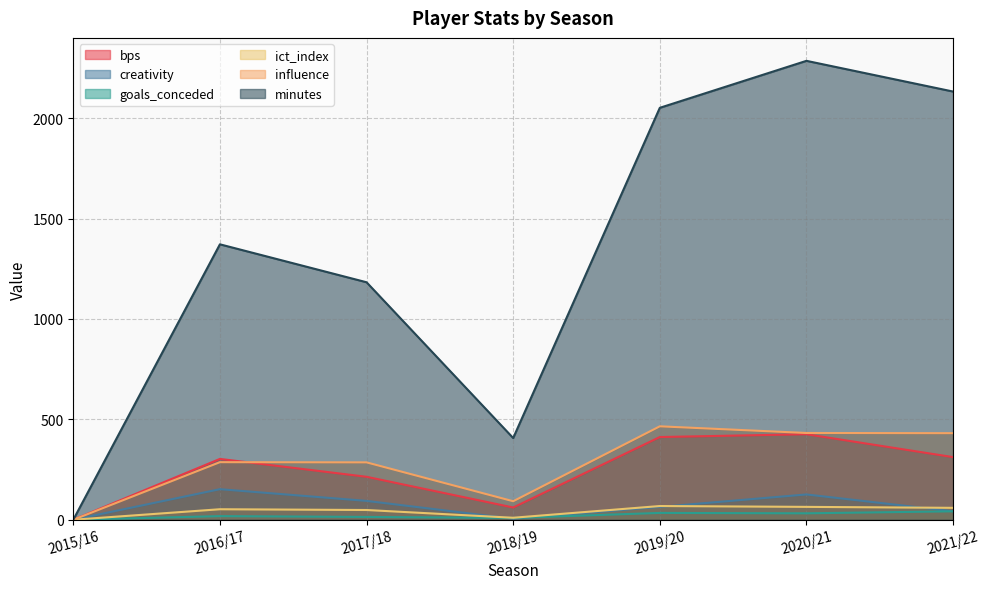

The creativity series shows 15.5 at 2021/22. True or false?

False